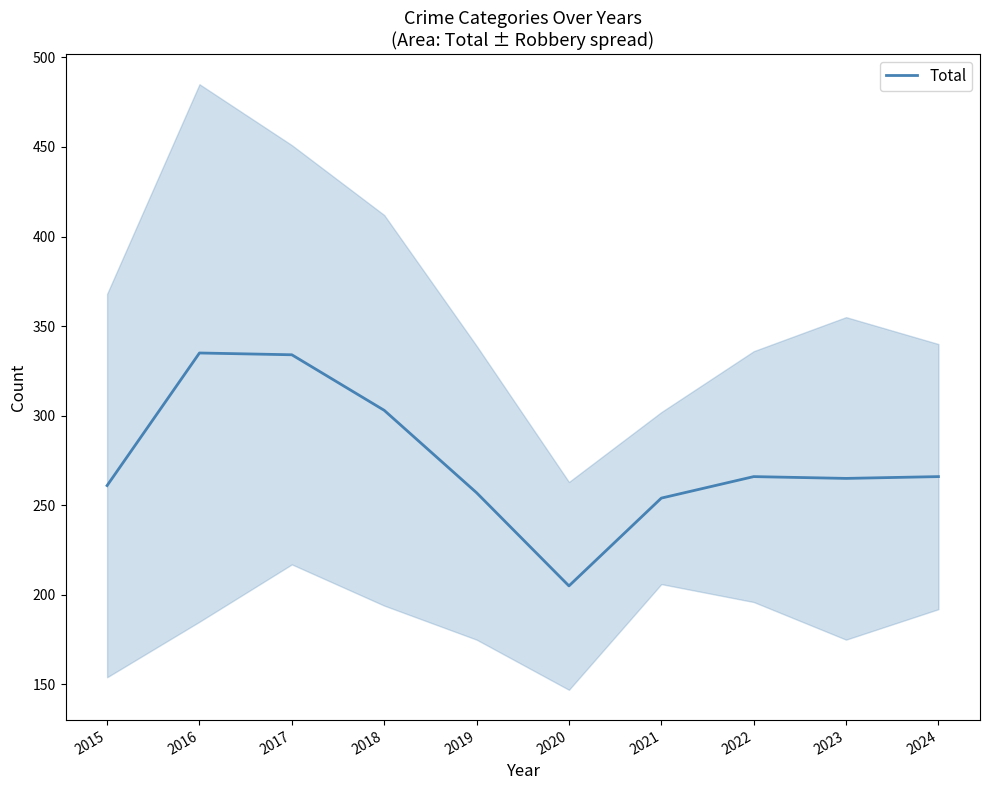

How many data points are above 266?

3